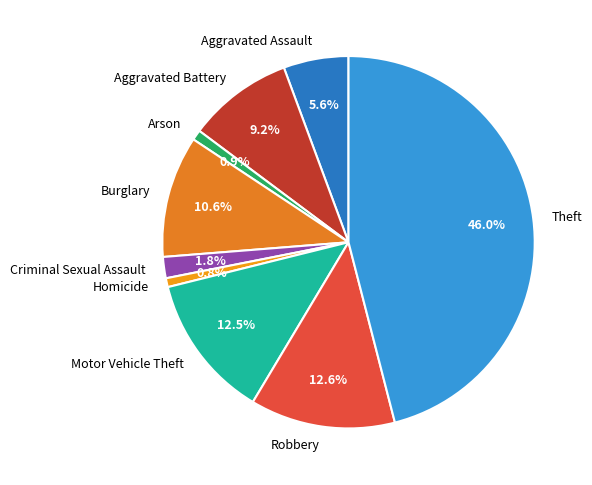

Approximately how many times larger is the value at Burglary compared to Homicide?

13.7